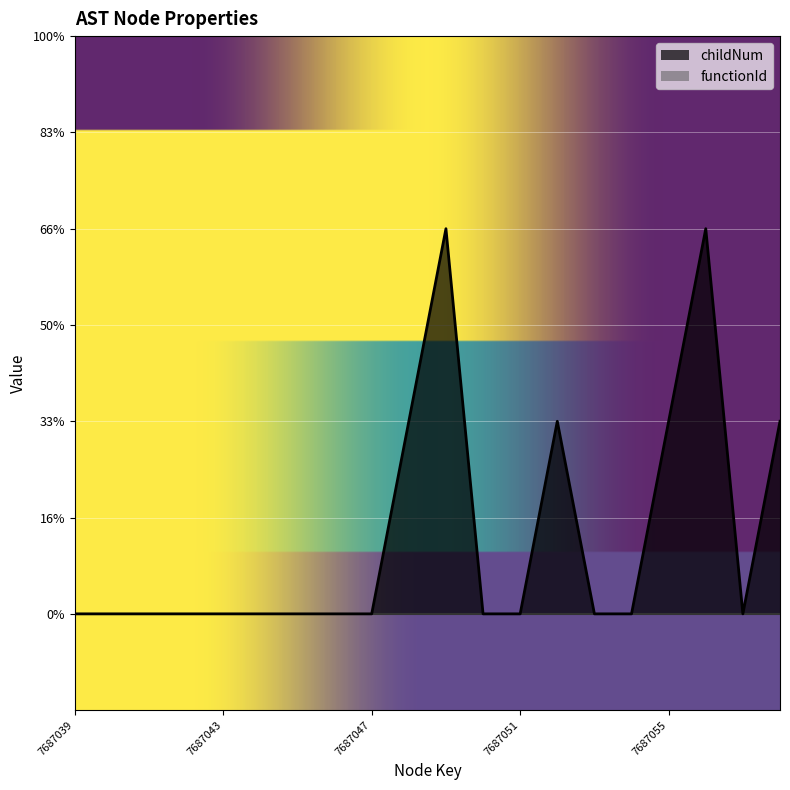

Where is the first local minimum?

7687057